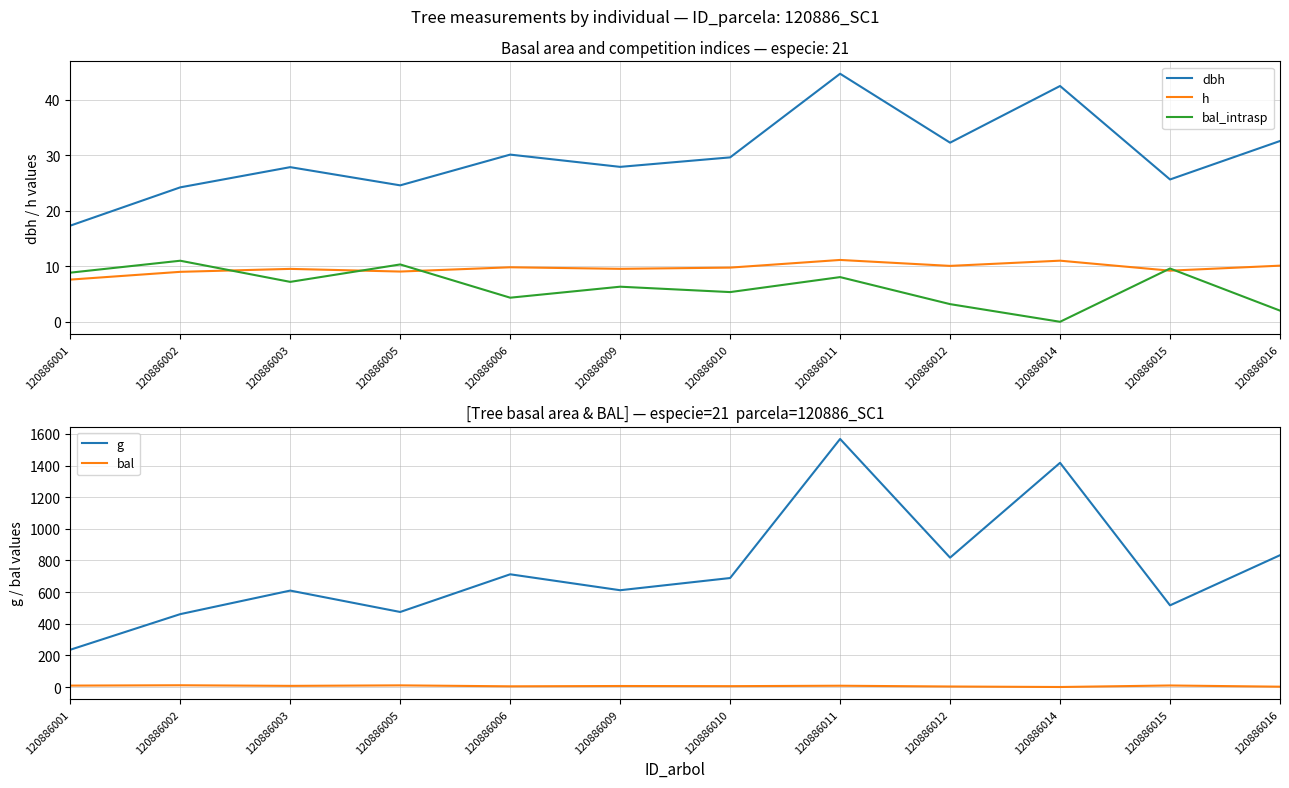

True or false: g and bal_intrasp cross at least once.

False